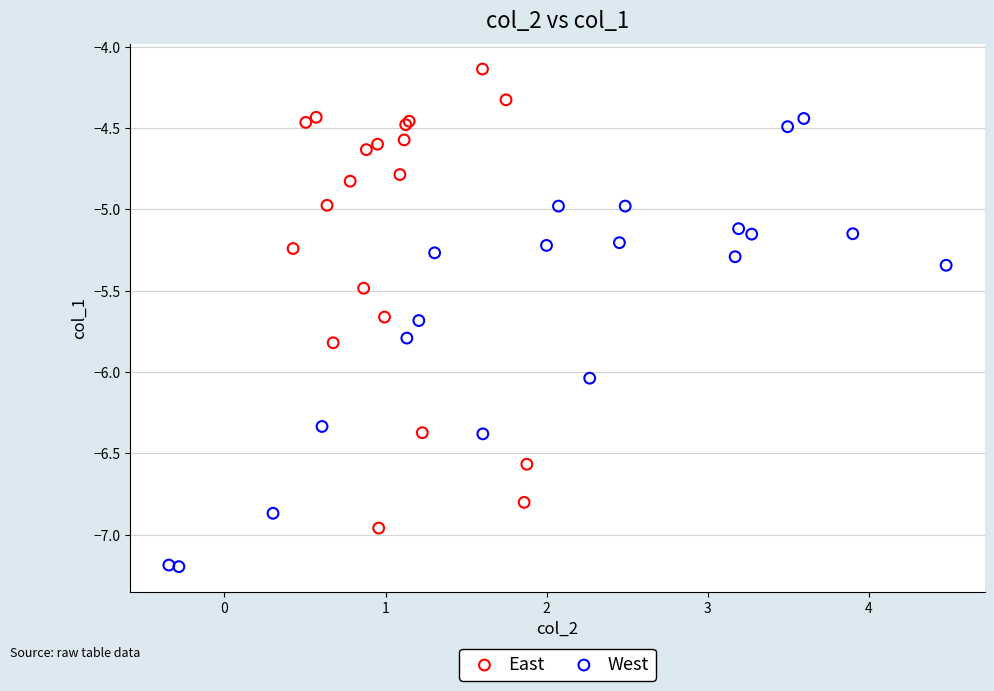

Which series has the widest spread of Y values?

East